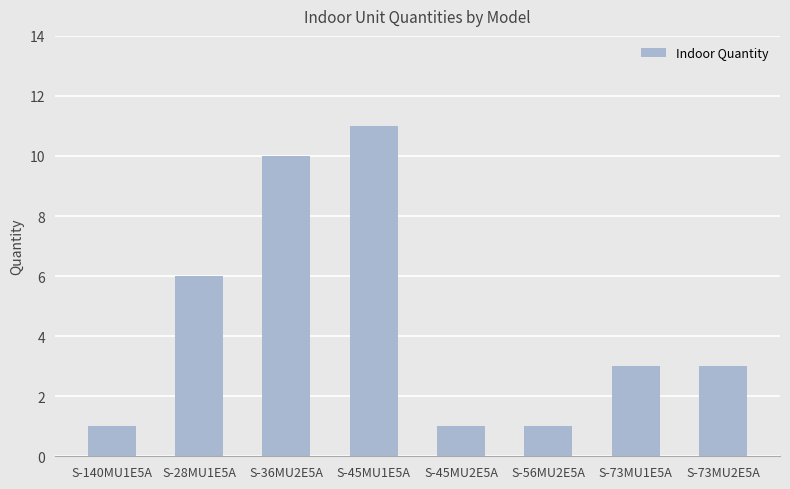

True or false: the data shows 3 at S-73MU2E5A.

True